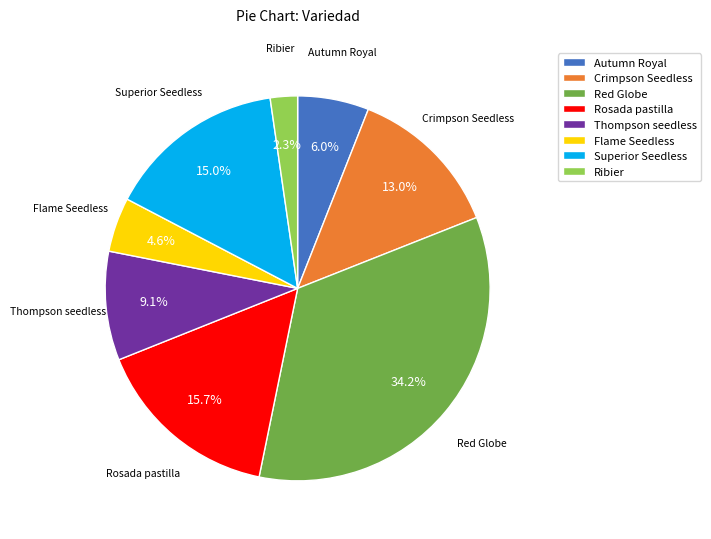

To the nearest percent, what is the average slice percentage?

12%